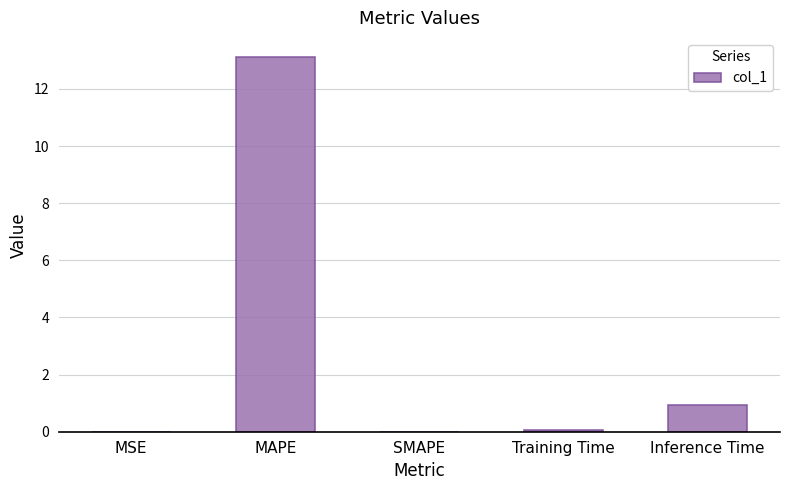

What is the sum of all values?

14.1